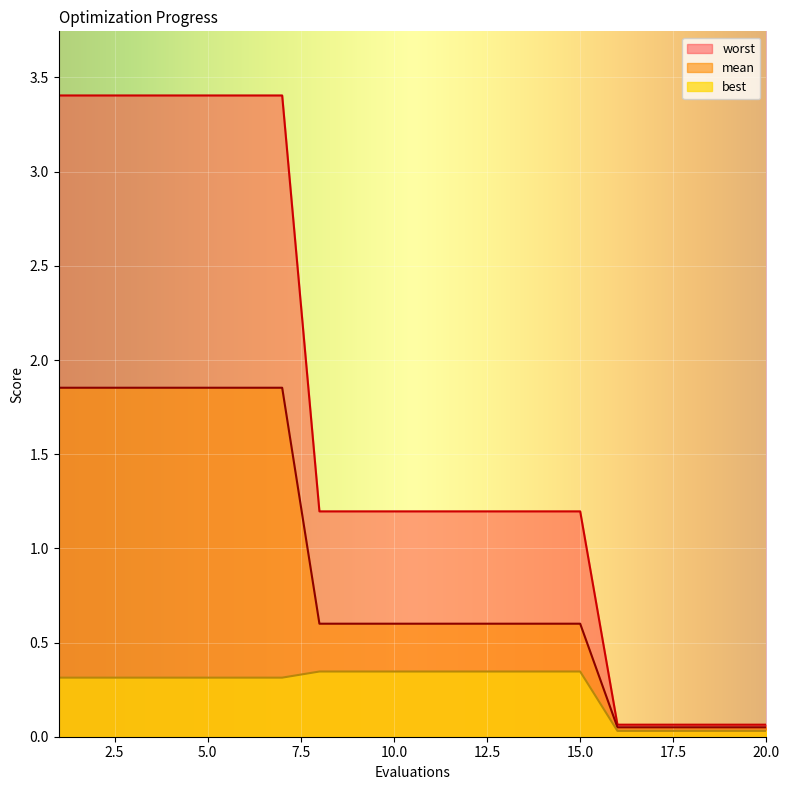

Reading right to left, transcribe all the data shown in this chart.

mean: 0.1	0.1	0.1	0.1	0.1	0.6	0.6	0.6	0.6	0.6	0.6	0.6	0.6	1.9	1.9	1.9	1.9	1.9	1.9	1.9
best: 0.0	0.0	0.0	0.0	0.0	0.3	0.3	0.3	0.3	0.3	0.3	0.3	0.3	0.3	0.3	0.3	0.3	0.3	0.3	0.3
worst: 0.1	0.1	0.1	0.1	0.1	1.2	1.2	1.2	1.2	1.2	1.2	1.2	1.2	3.4	3.4	3.4	3.4	3.4	3.4	3.4